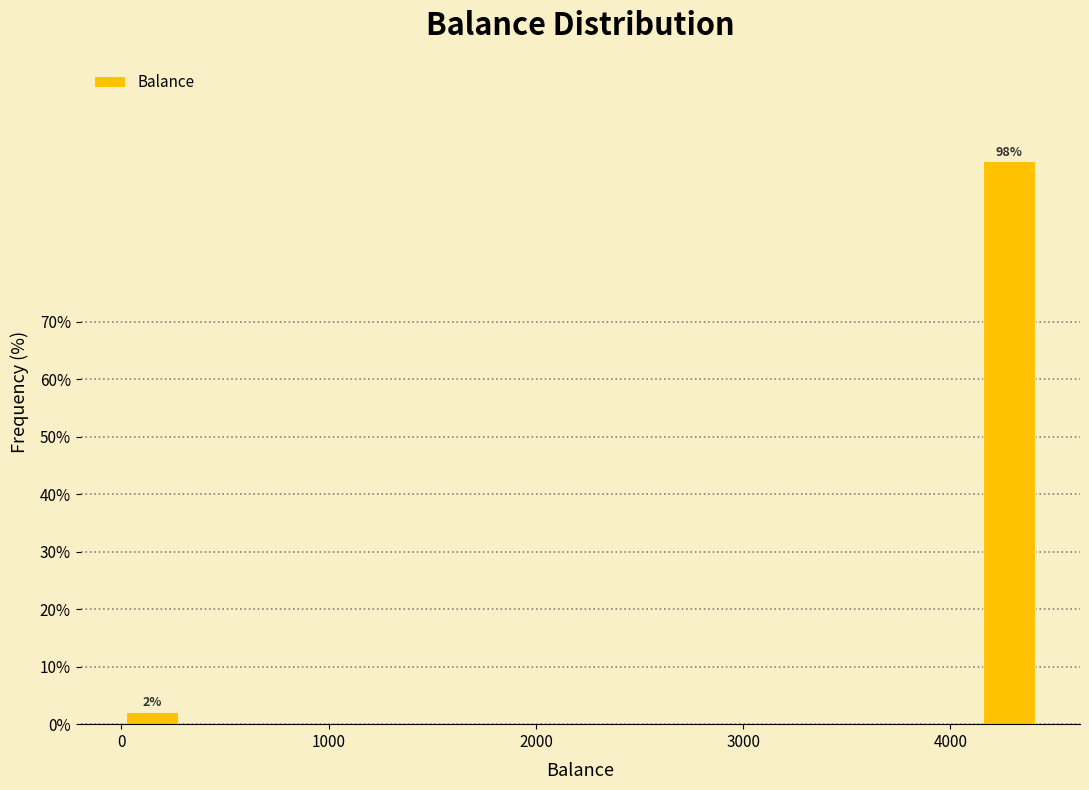

Read against the x-axis, roughly where is the centre of the tallest bar?

4300